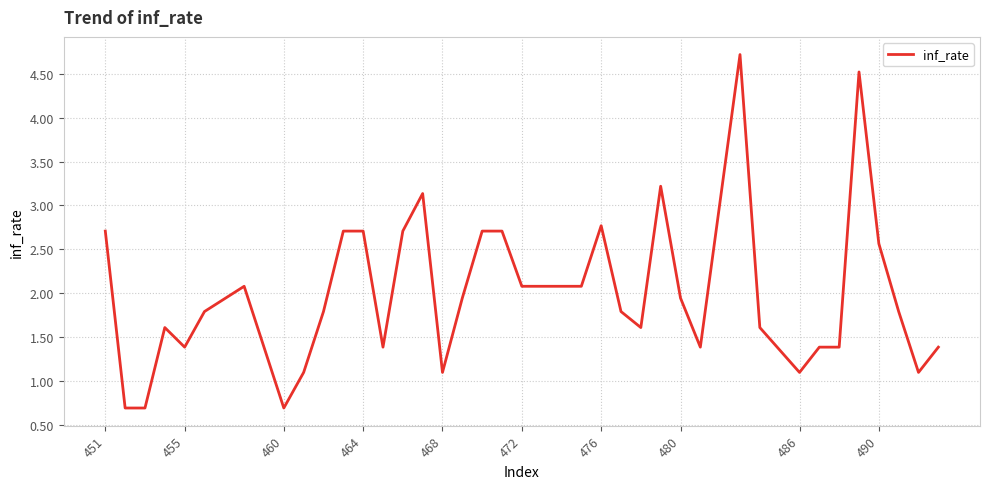

What is the smallest value displayed?

0.7